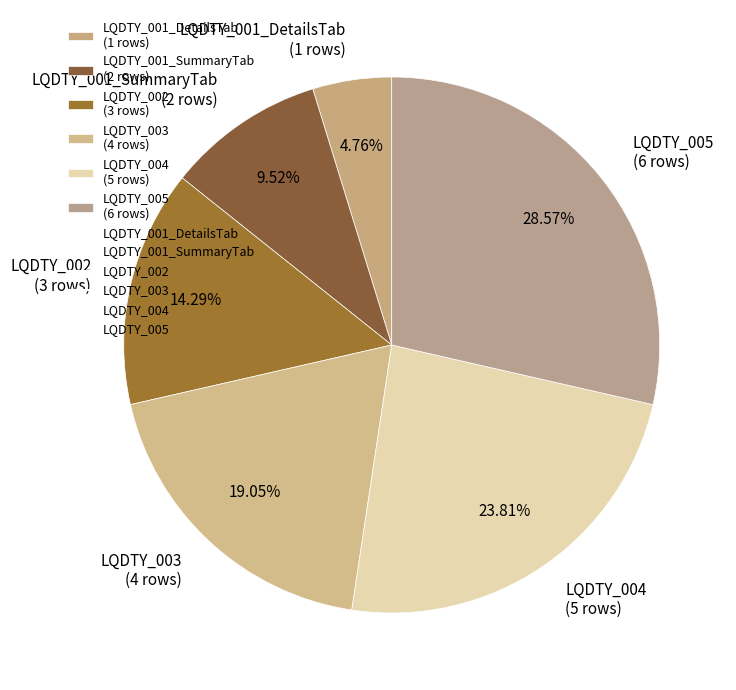

Between LQDTY_005 (6 rows) and LQDTY_001_SummaryTab (2 rows), which is larger?

LQDTY_005 (6 rows)